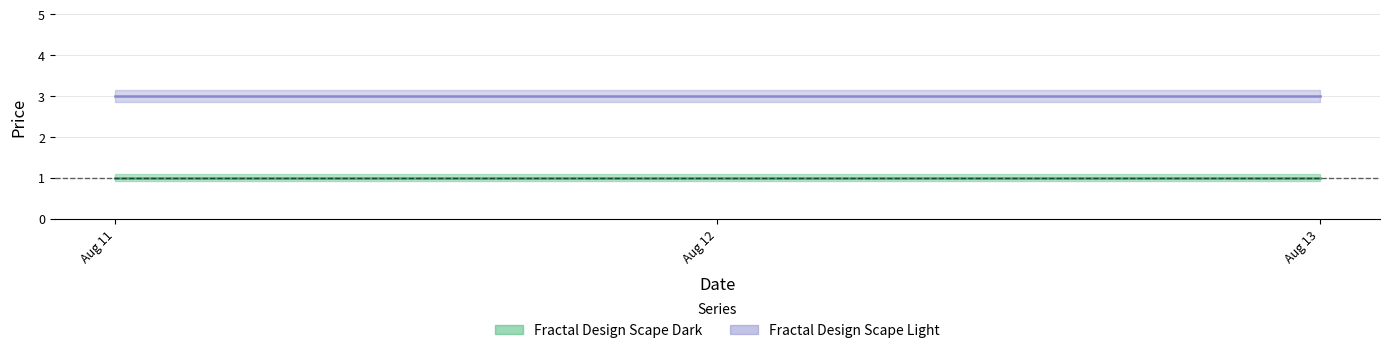

The Fractal Design Scape Dark series shows 1 at 2025-08-12. True or false?

True